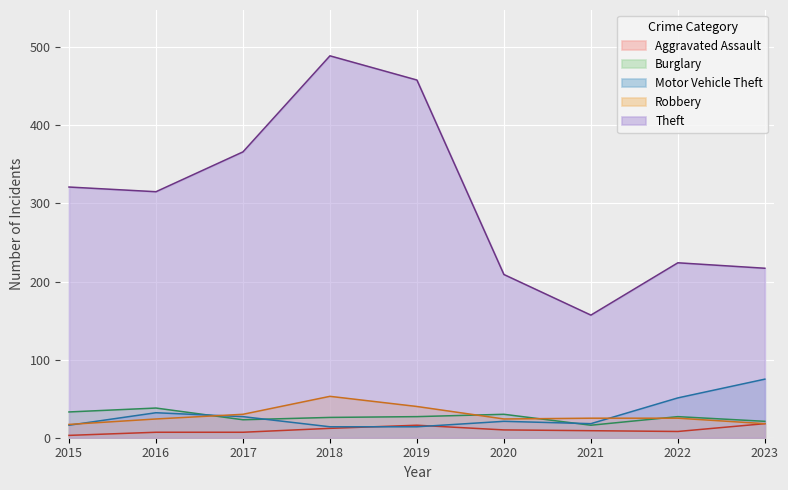

True or false: Burglary and Motor Vehicle Theft intersect in this chart.

True